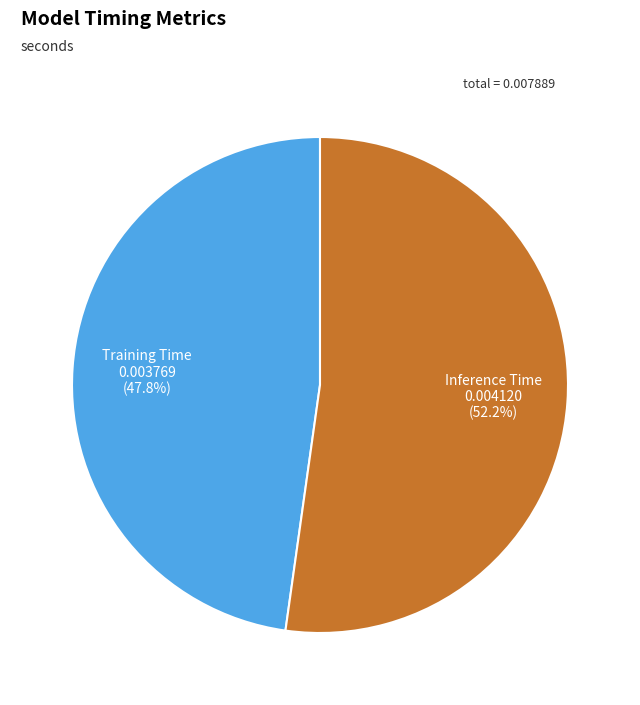

Does any single category account for the majority?

Yes